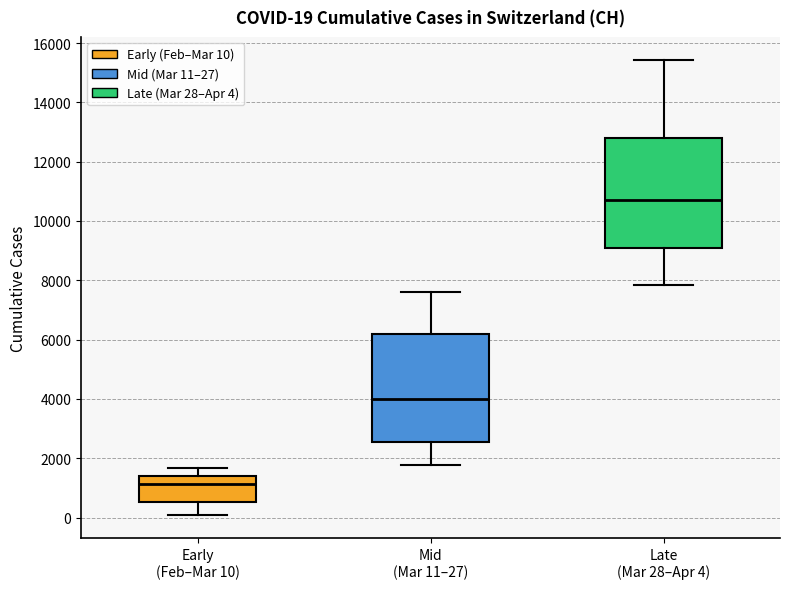

Which box's median line is the lowest?

Early (Feb–Mar 10)